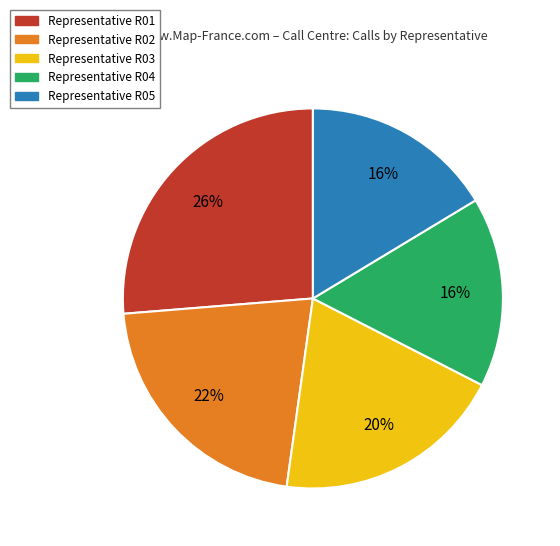

To the nearest percent, what is the difference between the largest and smallest slice percentages?

10%